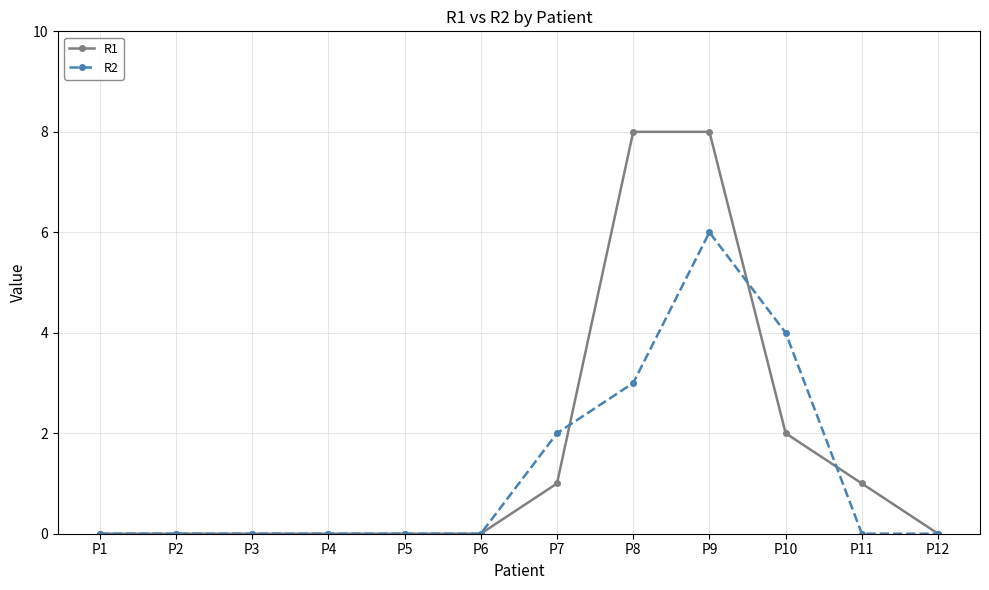

True or false: R2 has more than 0 points higher than both neighbors.

True